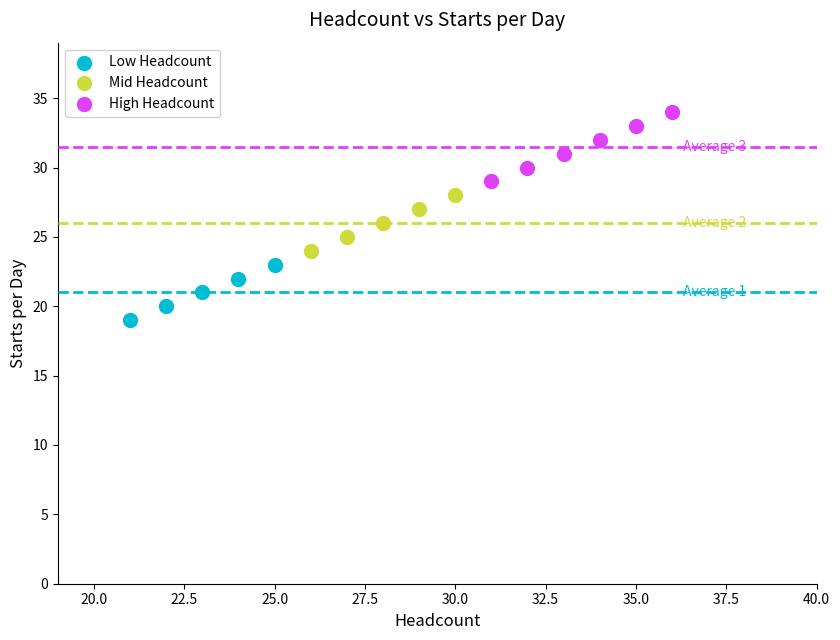

Which series reaches the maximum Y coordinate?

High Headcount